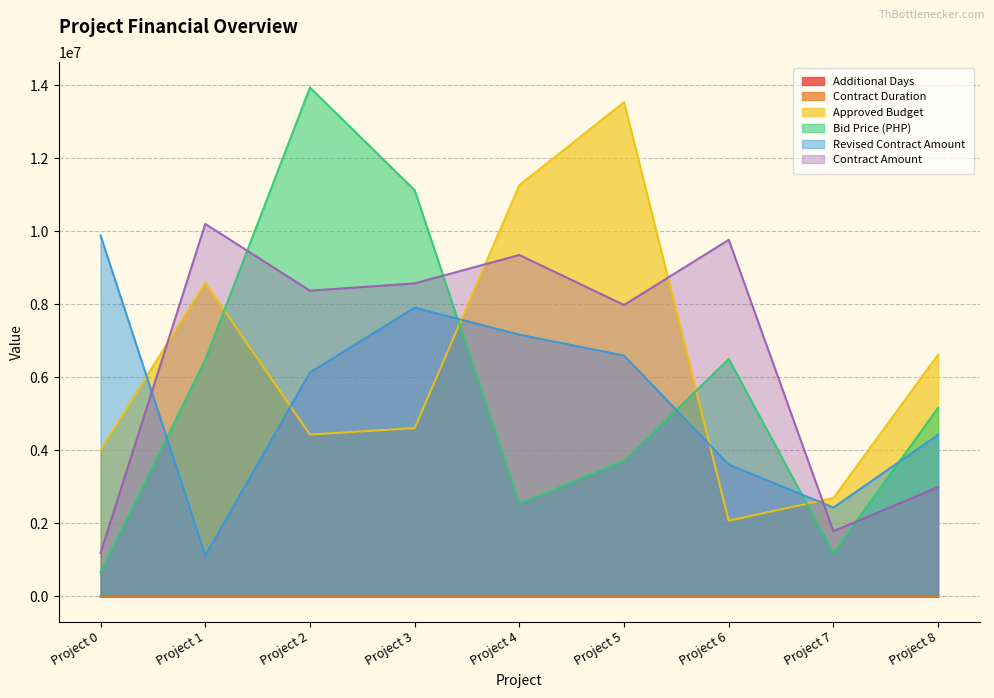

At Project 3, list the series in order from largest to smallest.

Bid Price (PHP), Contract Amount, Revised Contract Amount, Approved Budget, Contract Duration, Additional Days